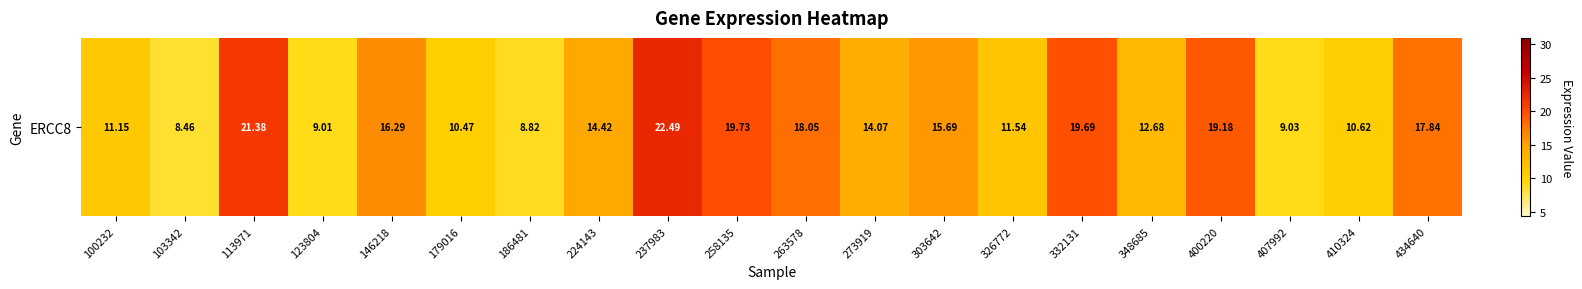

The chart shows a value of 28.6 at 113971. True or false?

False